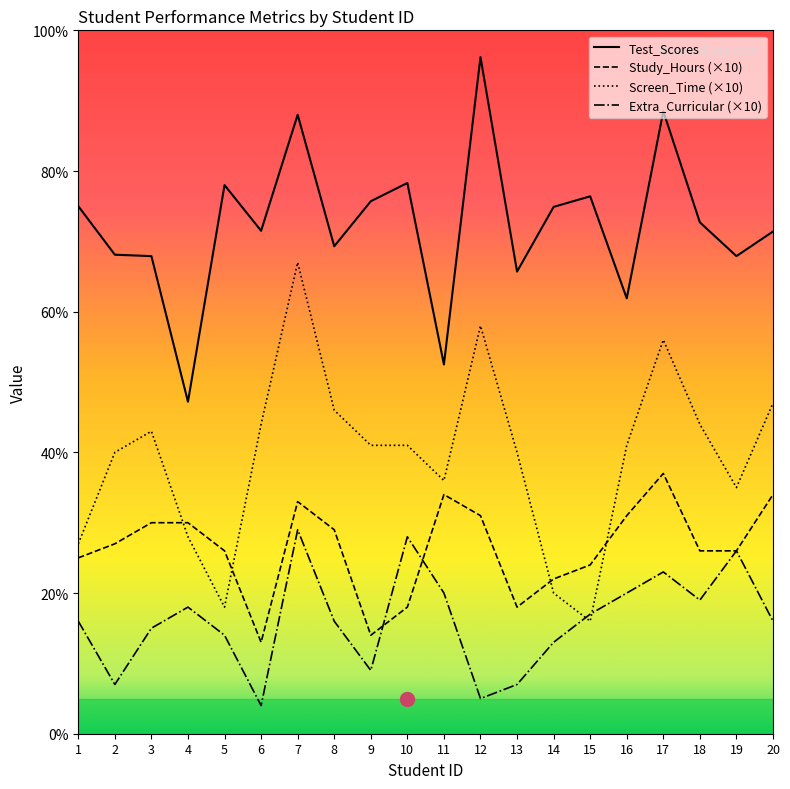

At which category does the chart reach its minimum across all series?

6